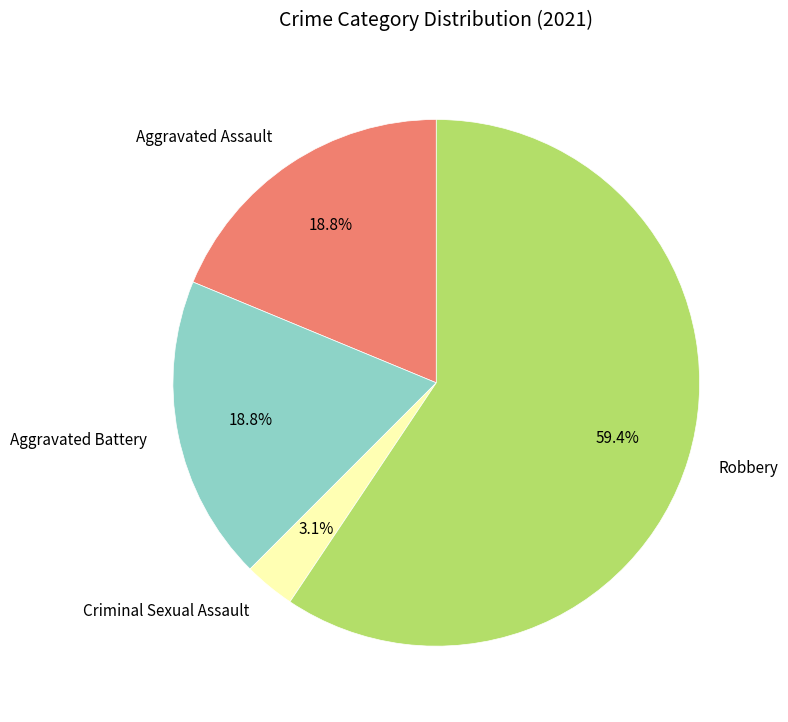

What percentage is the Aggravated Battery slice, to the nearest percent?

19%